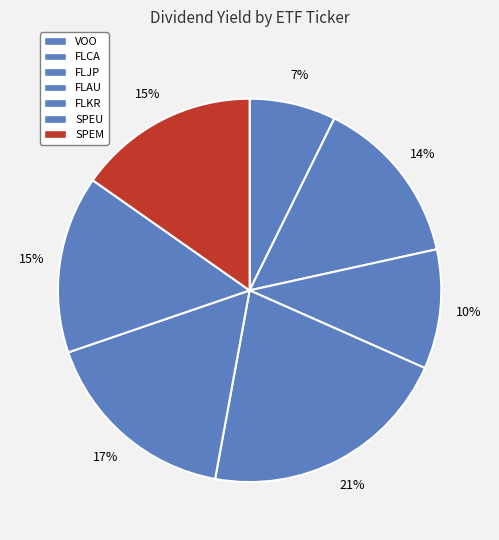

What is the ratio of the value at FLCA to the value at FLKR?

0.8